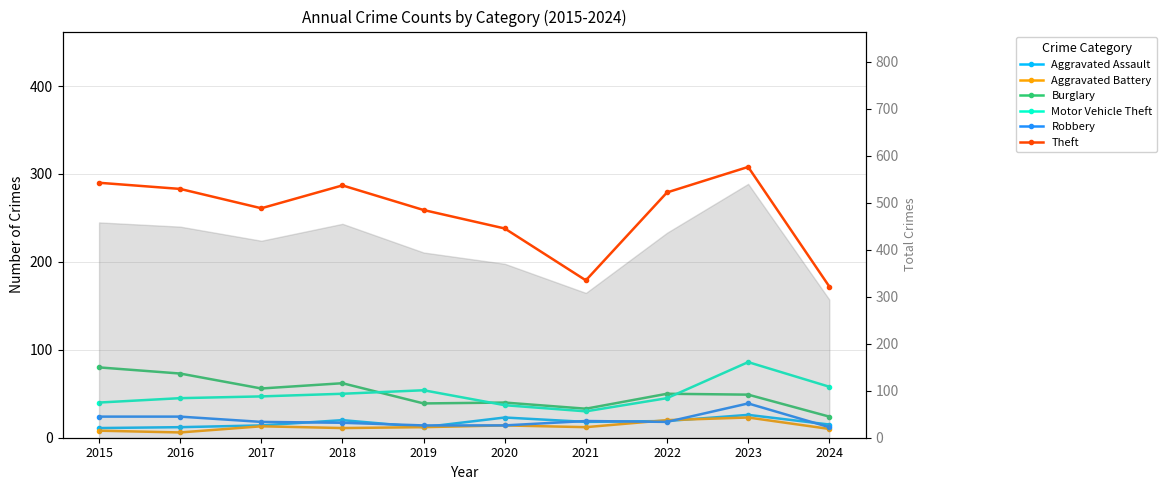

How many interior local peaks does the Burglary series have?

3